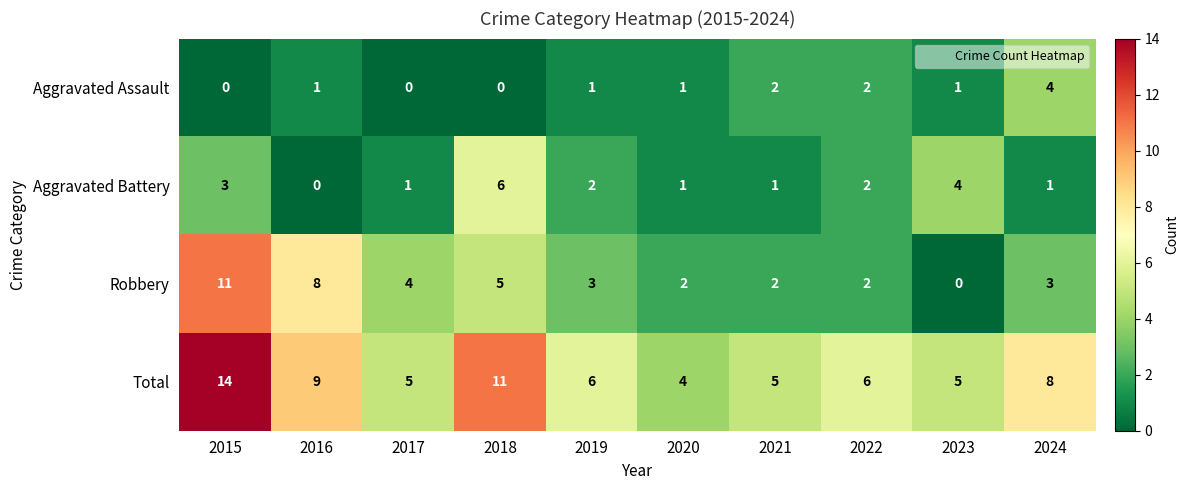

Which series has the widest spread of values?

Robbery